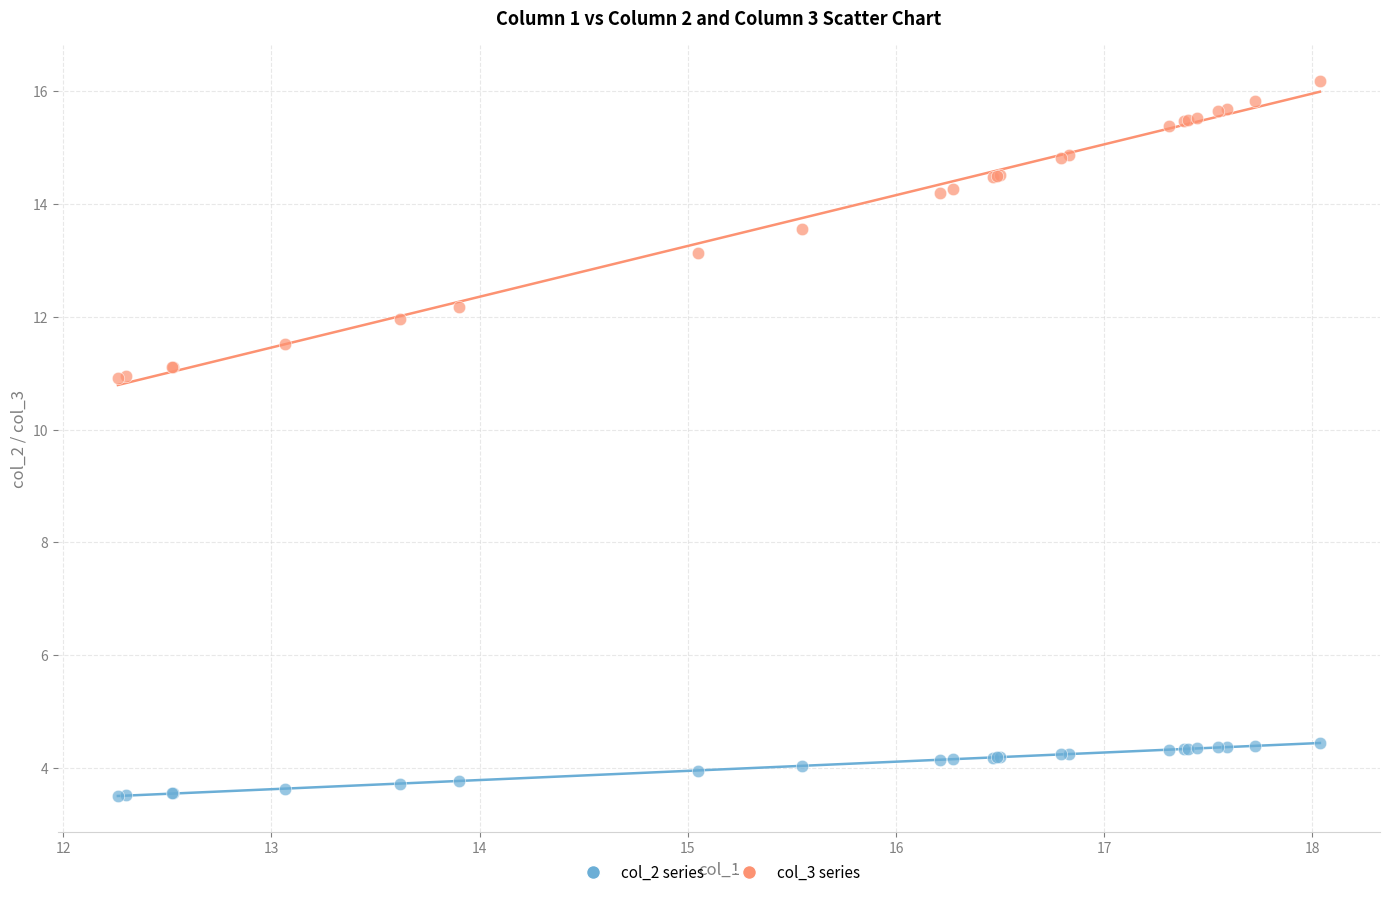

Which series reaches the minimum Y coordinate?

col_2 series